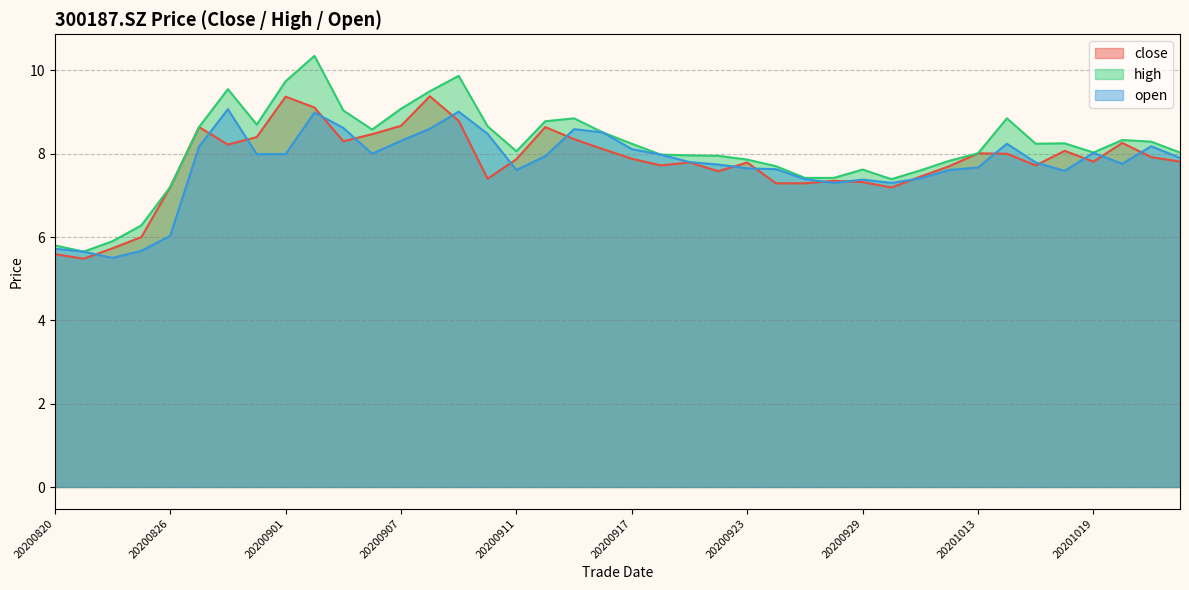

Is it true that high equals 7.8 at 20201012?

True